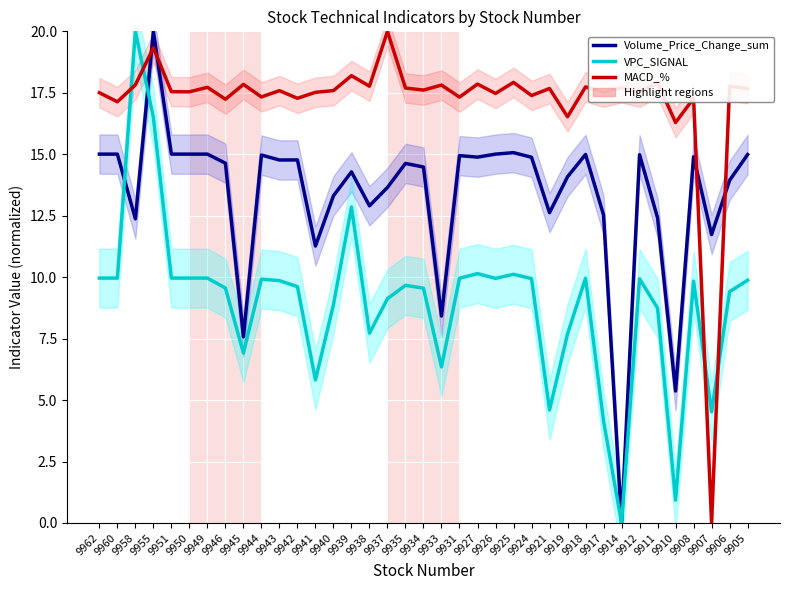

The Volume_Price_Change_sum series shows 15.0 at 9950. True or false?

True